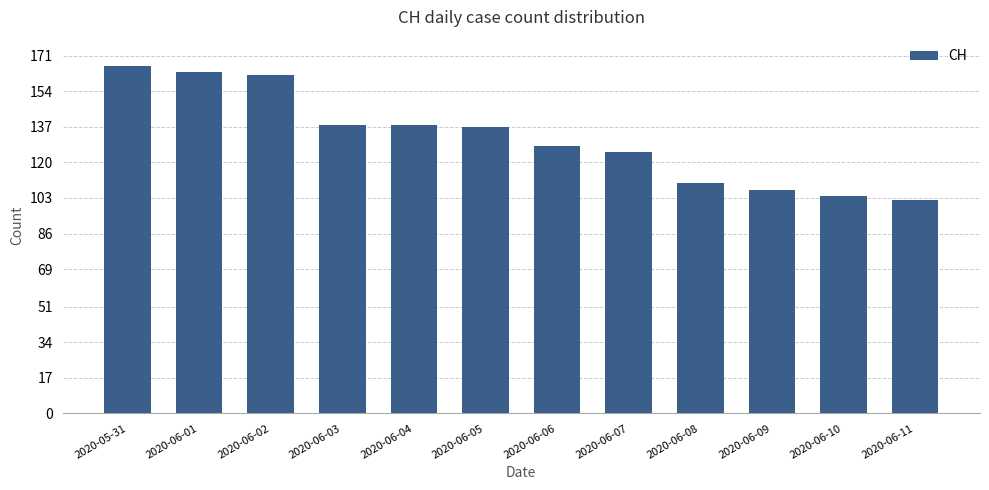

What is the approximate value at 2020-06-04?

138